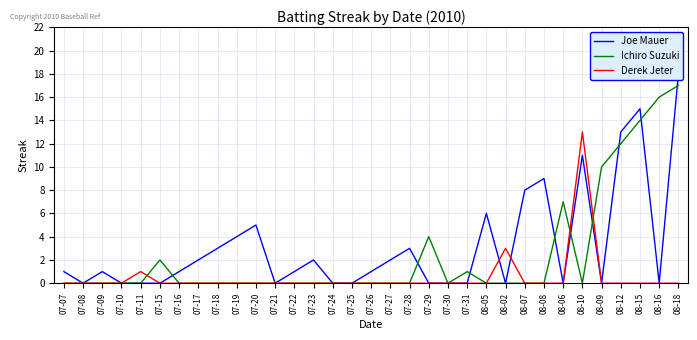

The value of Joe Mauer at 07-09 is 1. True or false?

True